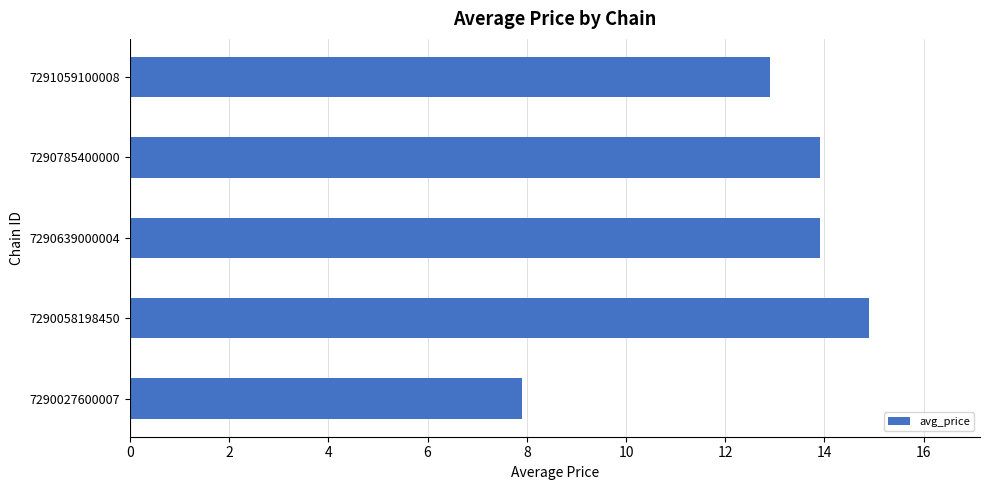

How many bars are there in total?

5